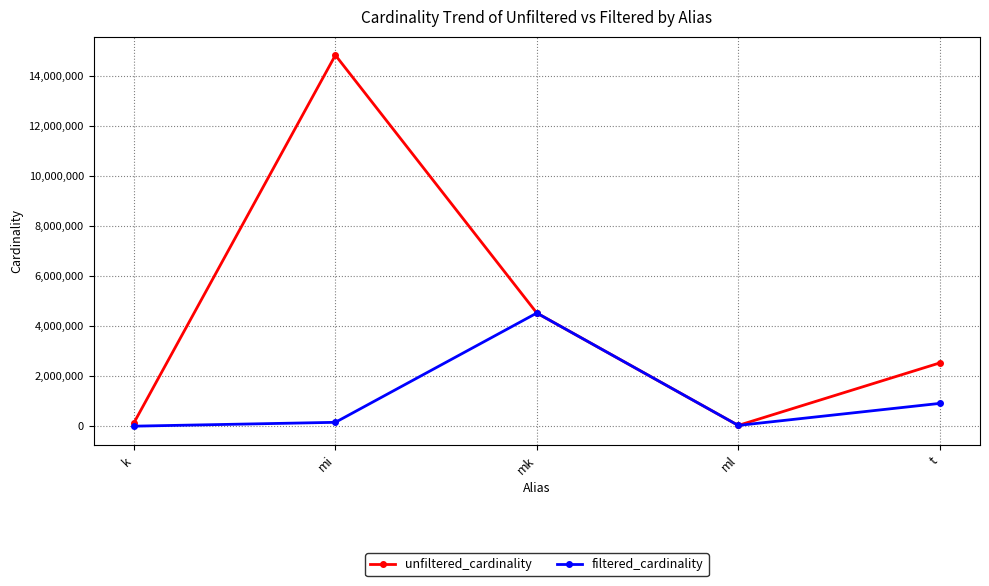

Which label corresponds to the largest value in the chart?

mi